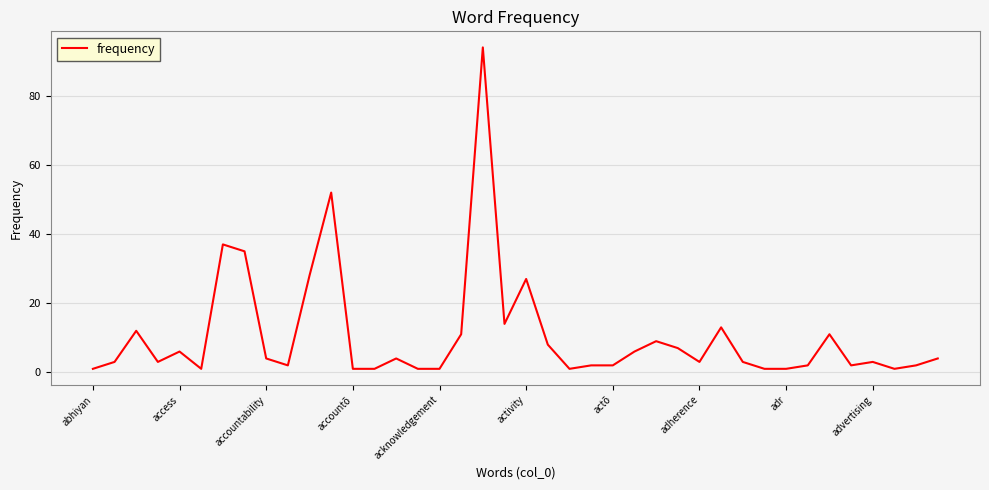

What is the greatest value displayed?

94